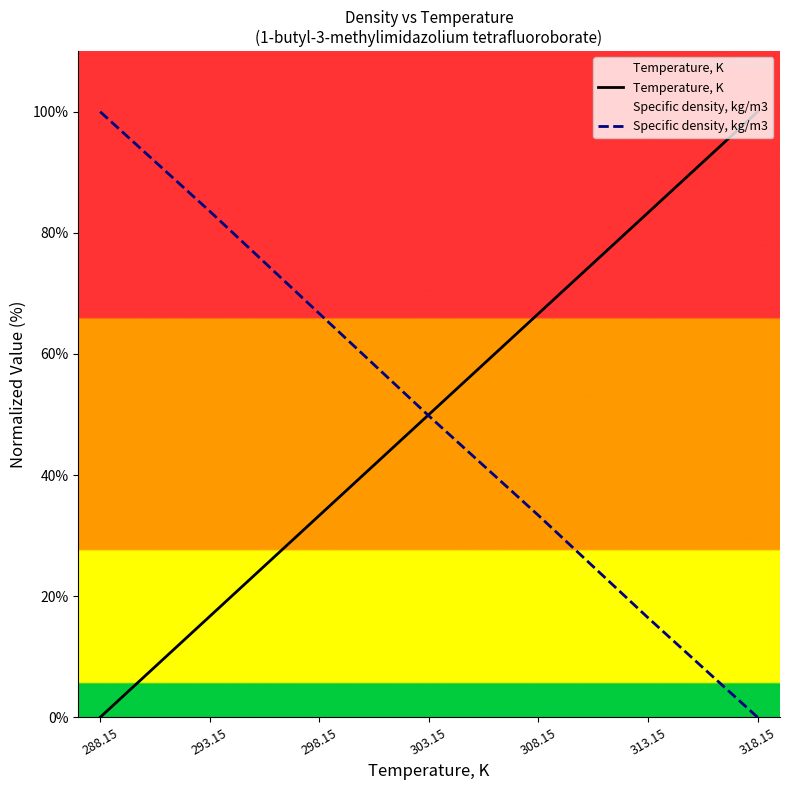

Rank the series by their average value, from lowest to highest.

Specific density, kg/m3, Temperature, K